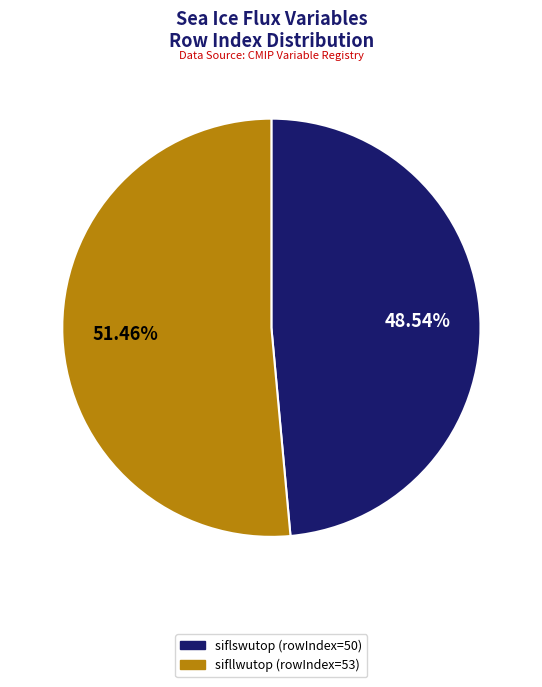

Combined, do sifllwutop (rowIndex=53) and siflswutop (rowIndex=50) account for over 50%?

Yes